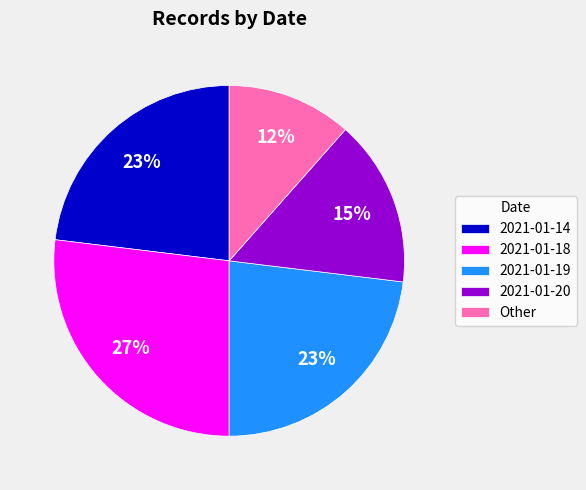

Combined, do 2021-01-14 and 2021-01-20 account for over 50%?

No